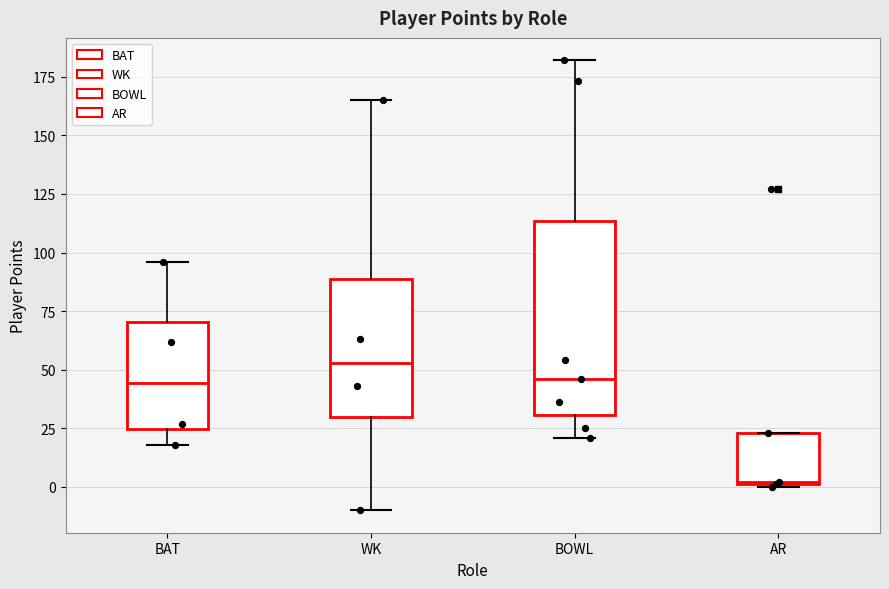

Reading left to right, transcribe this box plot: for each box, give where its median line is, the range the box spans, and where its two whiskers end, as read against the y-axis. The values are not printed on the chart, so give them approximately, as read against the axis.

BAT: median 45, box 25 to 70, whiskers 20 to 95
WK: median 55, box 30 to 90, whiskers -10 to 165
BOWL: median 45, box 30 to 115, whiskers 20 to 180
AR: median 0, box 0 to 25, whiskers 0 to 25